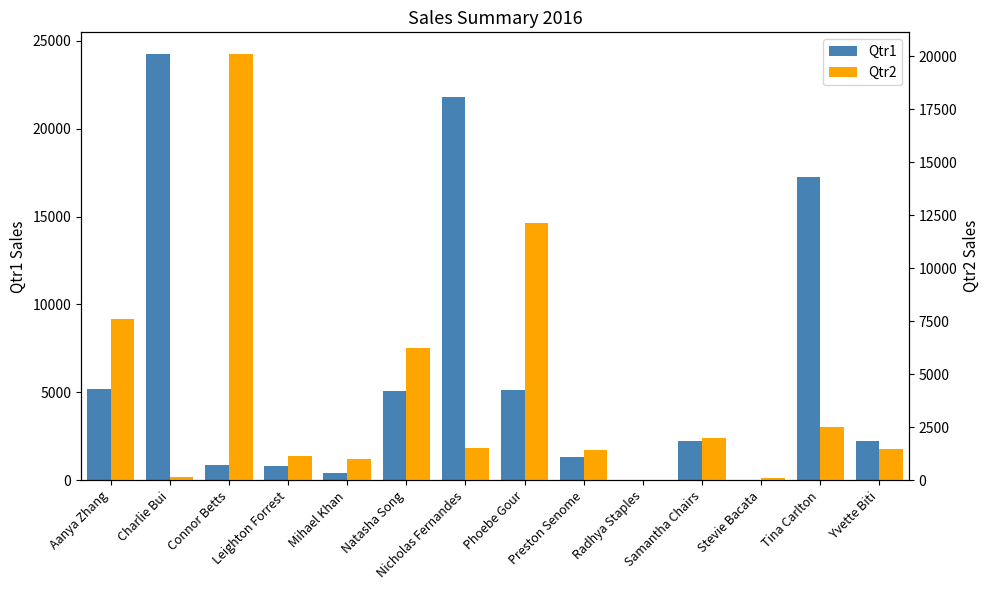

Which series changed the most between Charlie Bui and Tina Carlton?

Qtr1